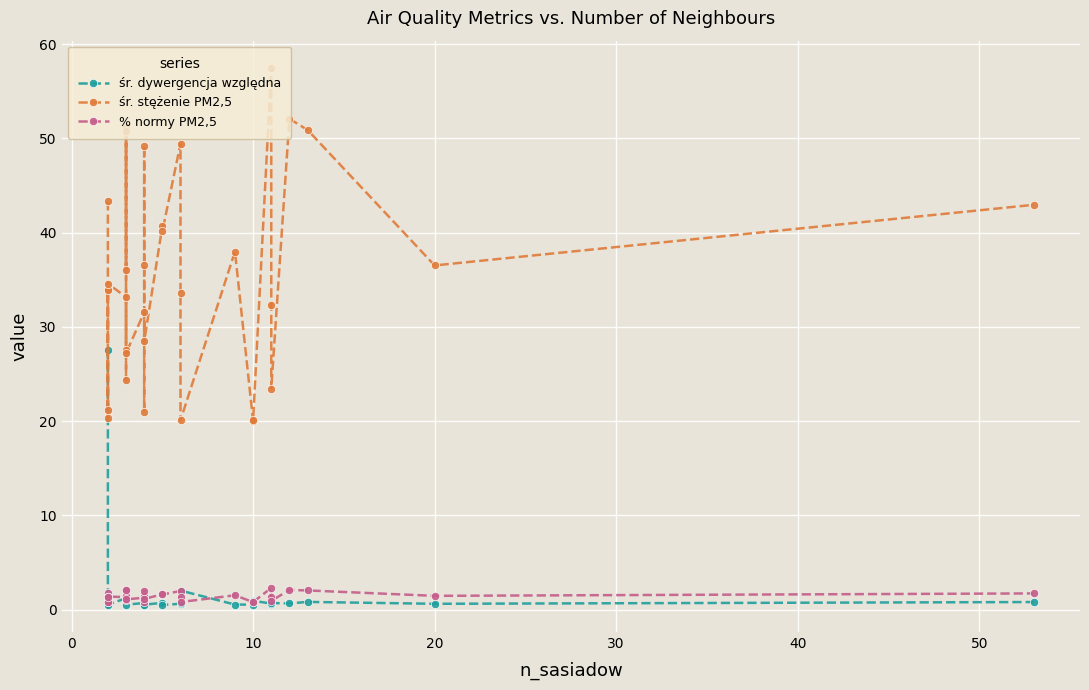

In % normy PM2,5, how many points are lower than both neighbors (excluding endpoints)?

12